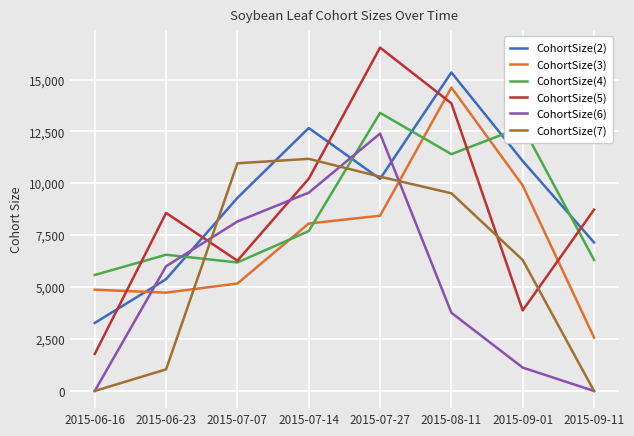

Reading left to right, extract all data points from this chart.

CohortSize(2): 2015-06-16=3276.4	2015-06-23=5384.7	2015-07-07=9300.7	2015-07-14=12666.3	2015-07-27=10218.0	2015-08-11=15342.7	2015-09-01=11076.4	2015-09-11=7154.7
CohortSize(3): 2015-06-16=4878.0	2015-06-23=4736.0	2015-07-07=5176.2	2015-07-14=8064.7	2015-07-27=8441.9	2015-08-11=14616.6	2015-09-01=9900.9	2015-09-11=2574.2
CohortSize(4): 2015-06-16=5588.6	2015-06-23=6562.0	2015-07-07=6191.1	2015-07-14=7700.1	2015-07-27=13397.3	2015-08-11=11407.2	2015-09-01=12730.1	2015-09-11=6313.3
CohortSize(5): 2015-06-16=1782.0	2015-06-23=8576.2	2015-07-07=6276.3	2015-07-14=10223.0	2015-07-27=16540.0	2015-08-11=13858.3	2015-09-01=3879.7	2015-09-11=8734.2
CohortSize(6): 2015-06-16=0.0	2015-06-23=6007.3	2015-07-07=8161.9	2015-07-14=9552.2	2015-07-27=12401.3	2015-08-11=3767.0	2015-09-01=1126.0	2015-09-11=0.0
CohortSize(7): 2015-06-16=0.0	2015-06-23=1040.7	2015-07-07=10968.3	2015-07-14=11182.1	2015-07-27=10322.7	2015-08-11=9522.4	2015-09-01=6307.3	2015-09-11=0.0